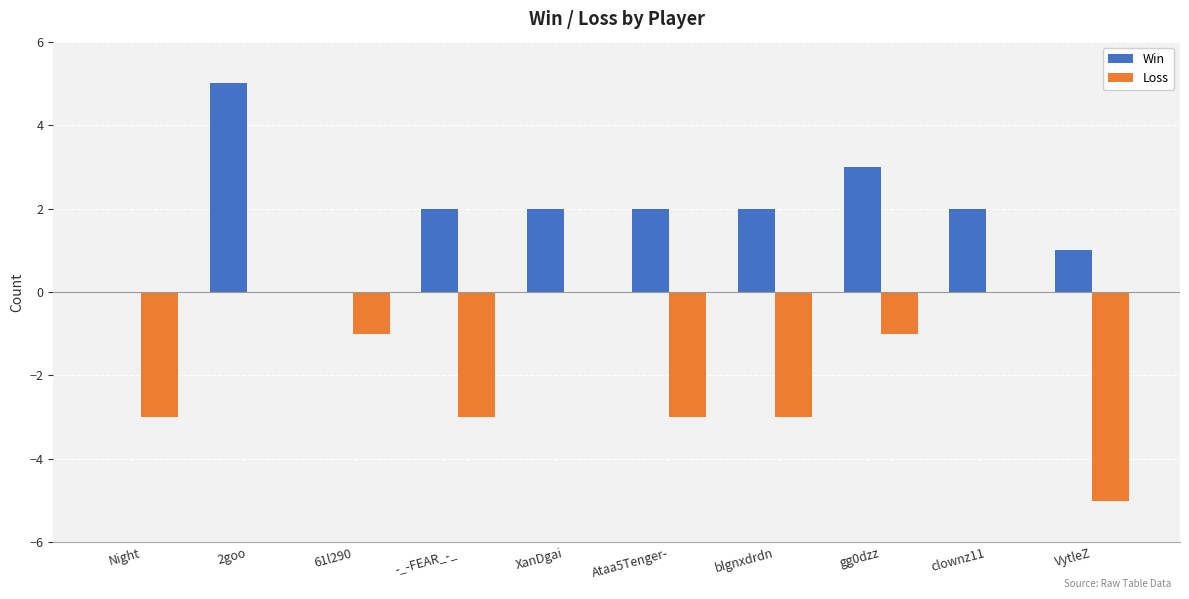

What is the greatest value displayed?

5